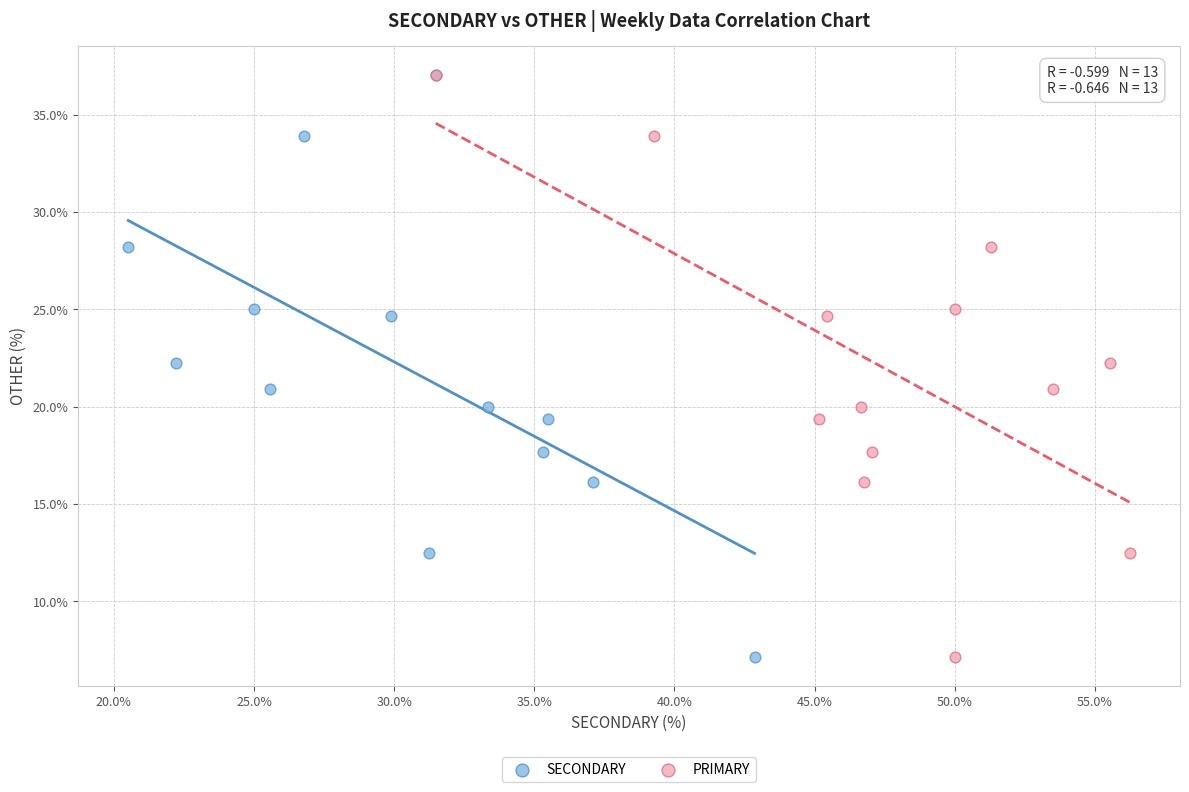

What are all the series names shown in the legend?

SECONDARY, PRIMARY